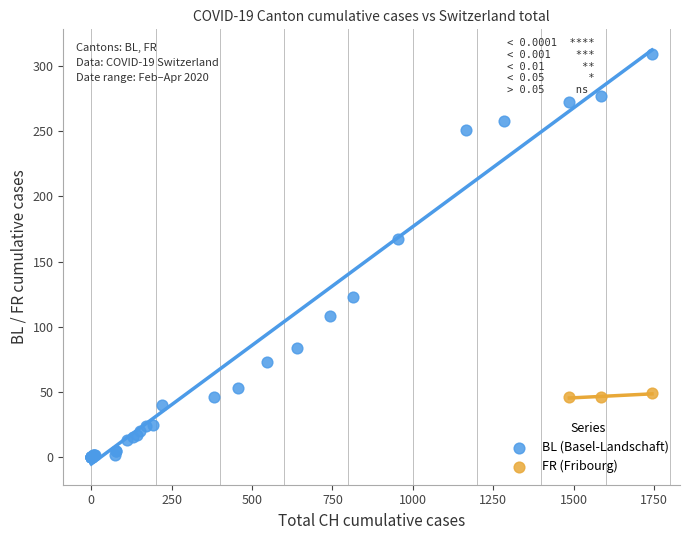

Which series reaches the minimum Y coordinate?

BL (Basel-Landschaft)